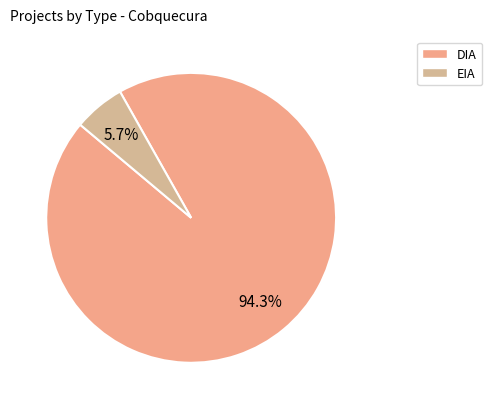

What percentage is the EIA slice, to the nearest percent?

6%